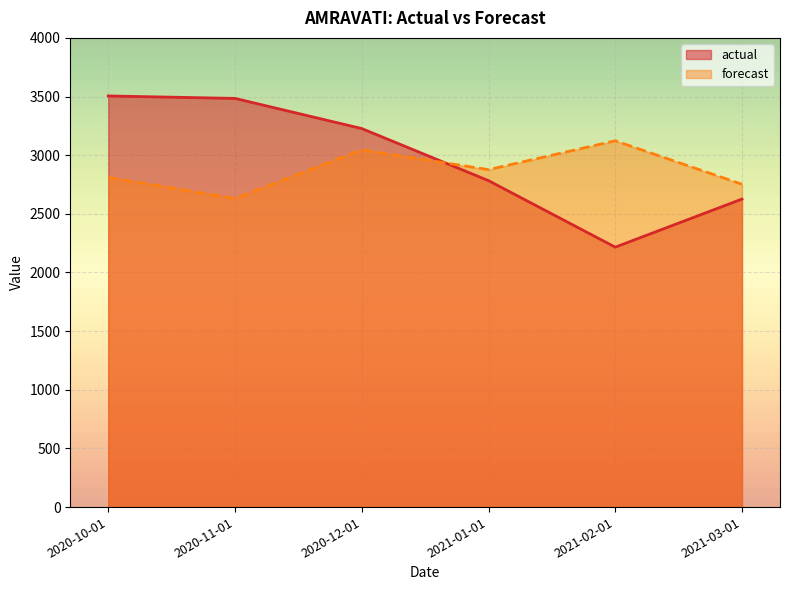

What is the sum of all forecast values?

17238.8